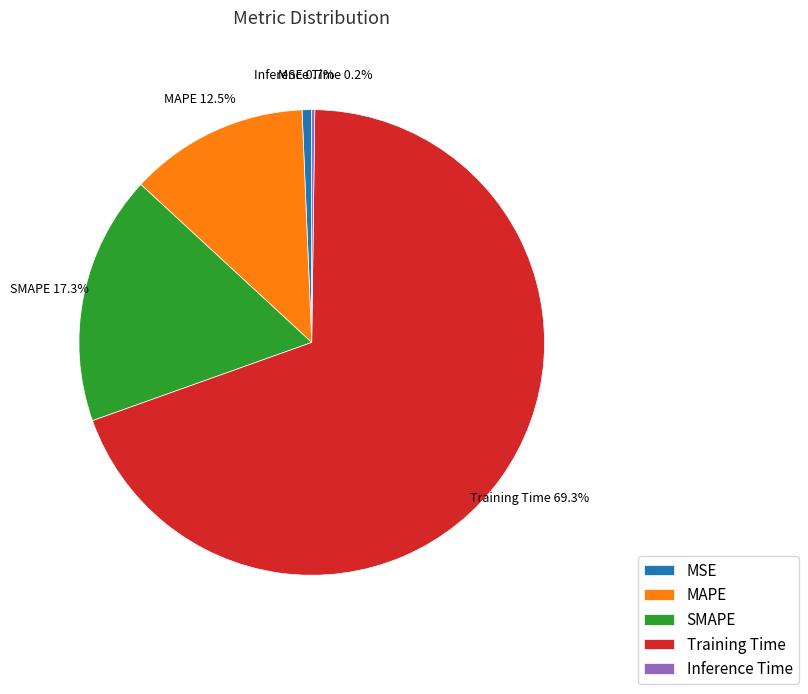

Between MSE and Training Time, which is larger?

Training Time